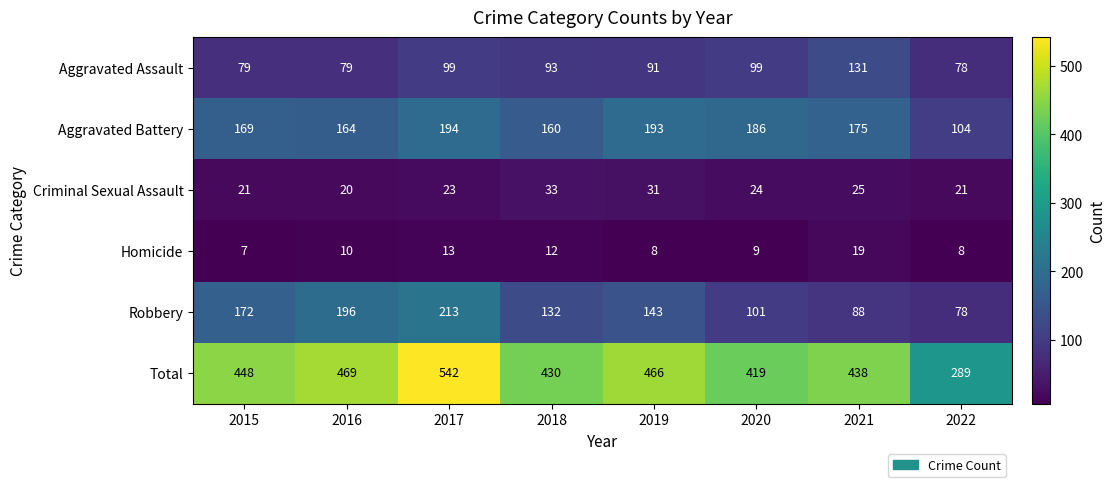

Where is Robbery nearest to the value 145?

2019